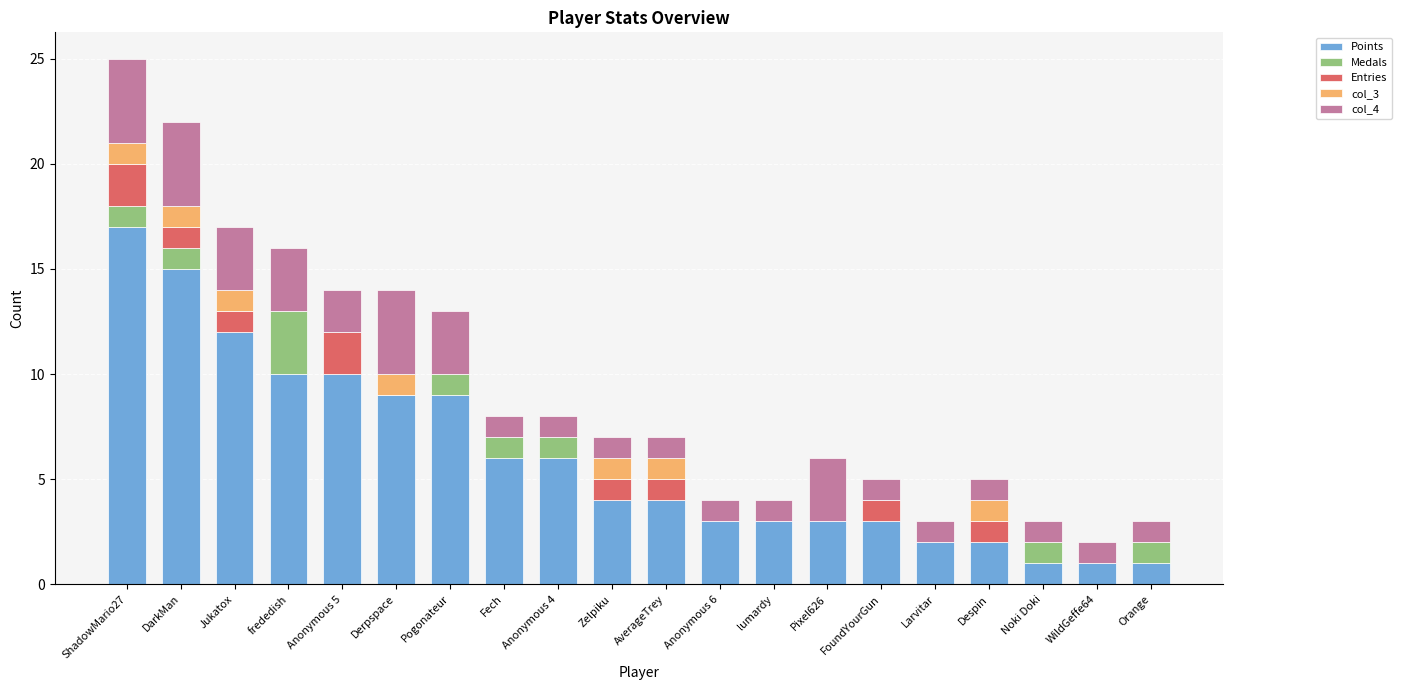

What are all the series names shown in the legend?

Points, Medals, Entries, col_3, col_4